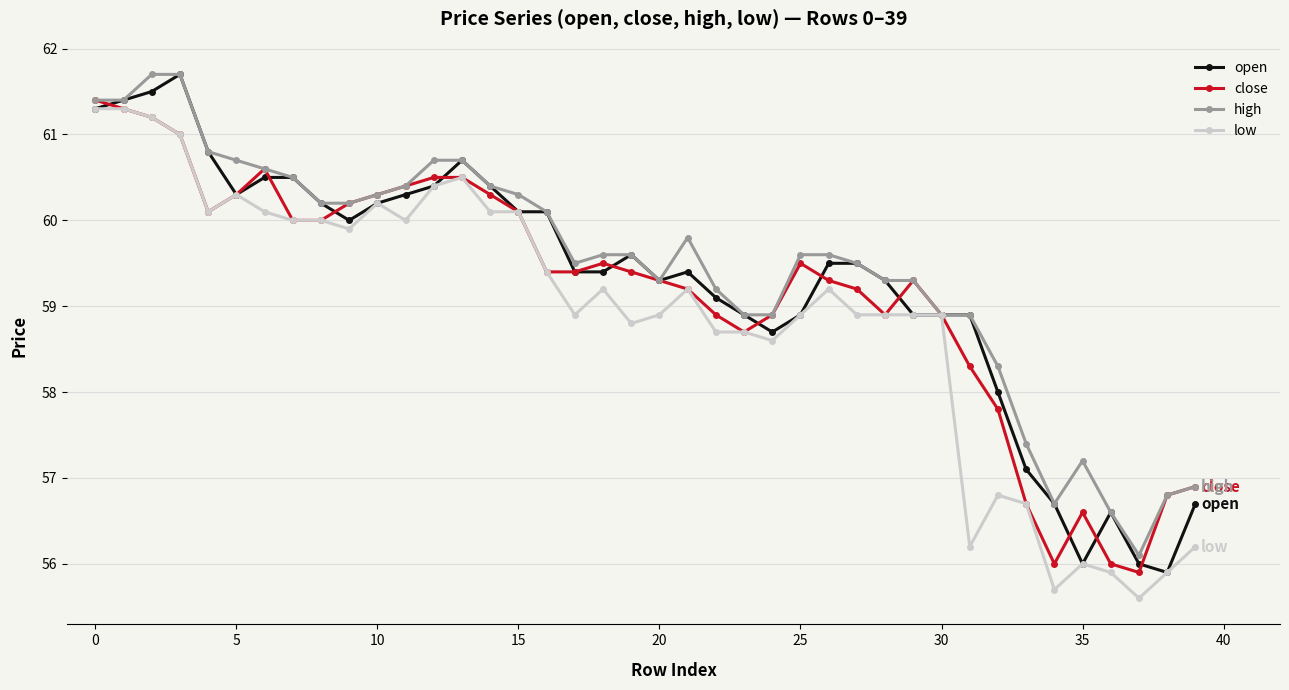

What is the minimum value for low?

55.6